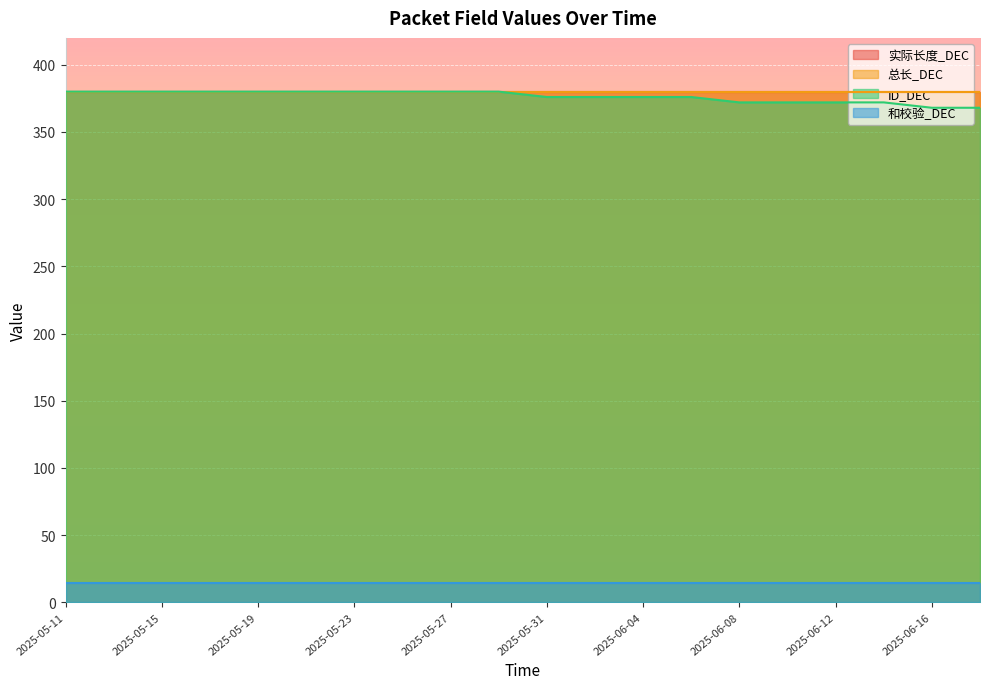

Does the chart display data point markers on the line(s)?

No